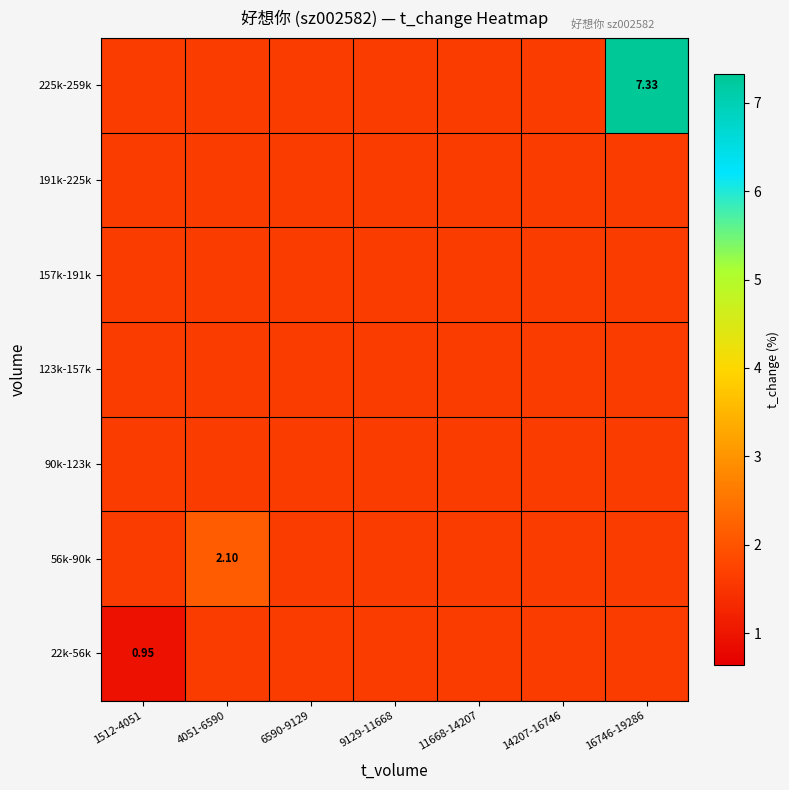

What is the minimum value shown in the chart?

0.9